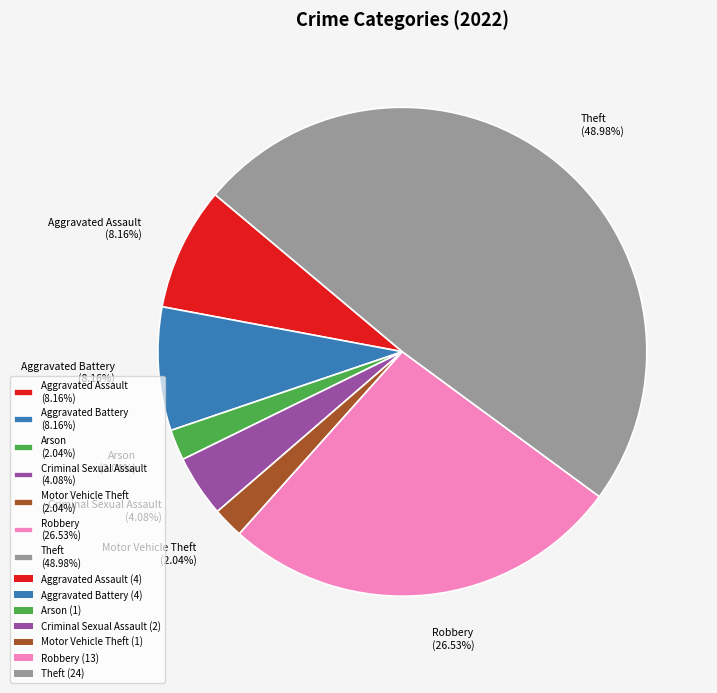

Is there any slice that represents more than half of the pie?

No